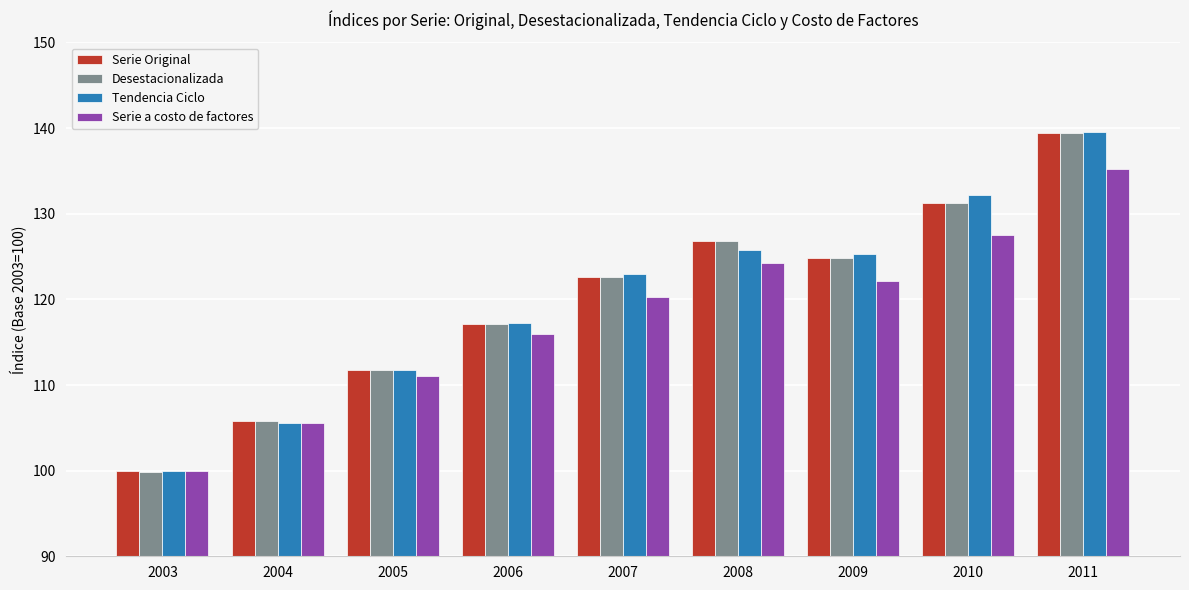

What is the minimum value shown in the chart?

99.9